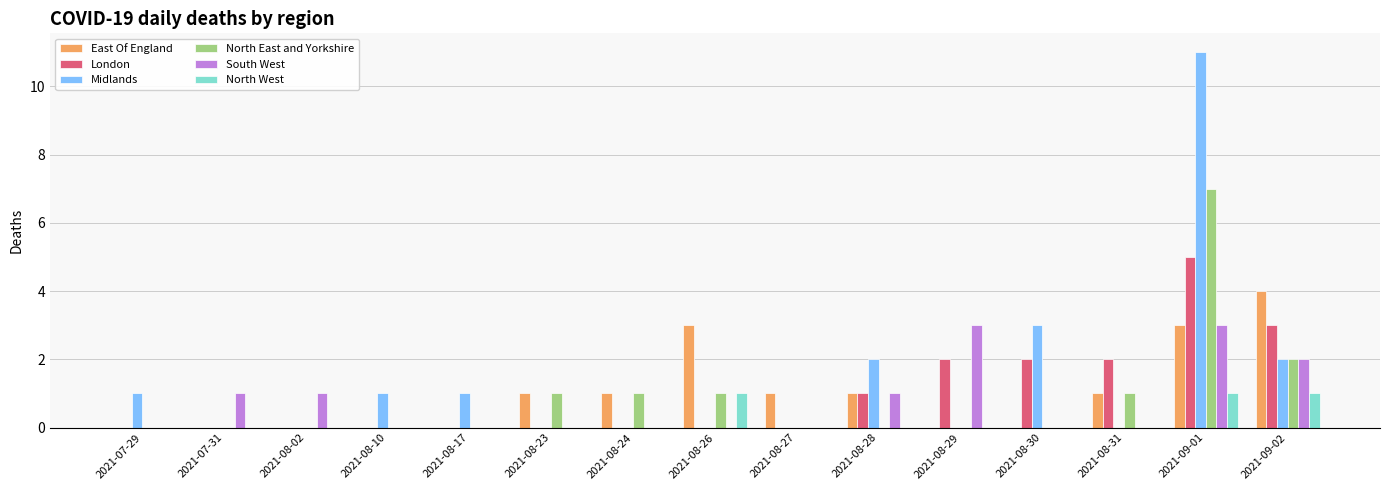

How many groups of bars are there?

15